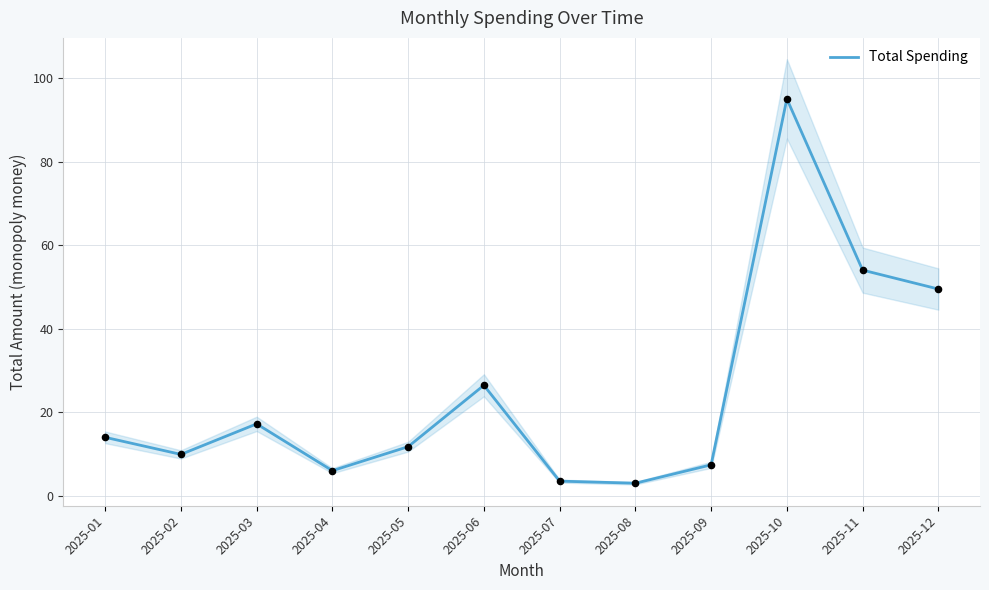

Which has a higher value, 2025-08 or 2025-12?

2025-12